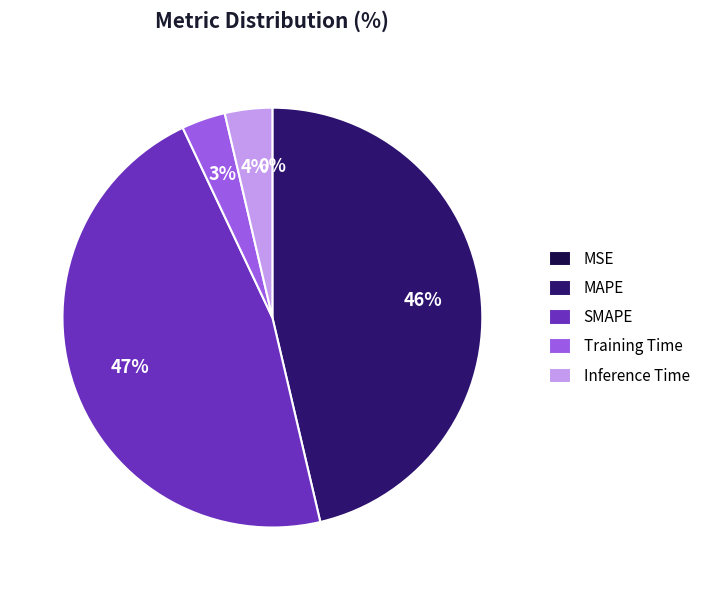

To the nearest percent, what portion does SMAPE represent?

47%